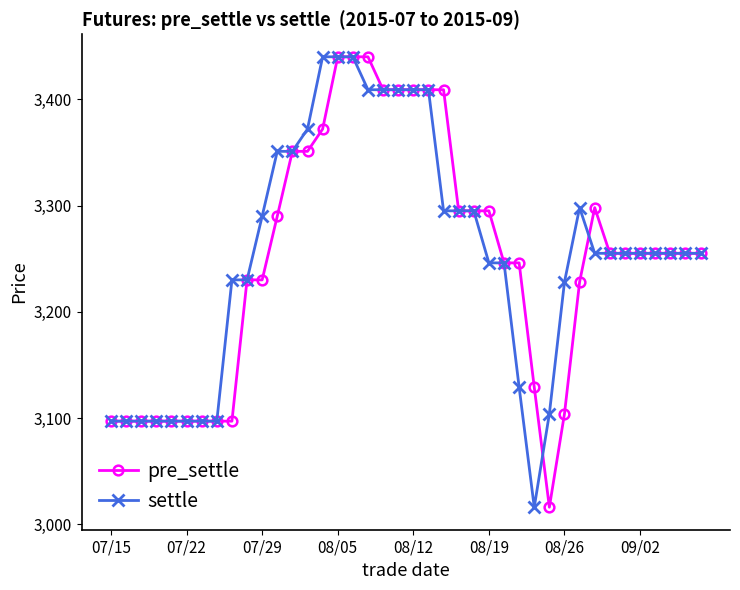

At how many categories does at least one series exceed 3432?

4